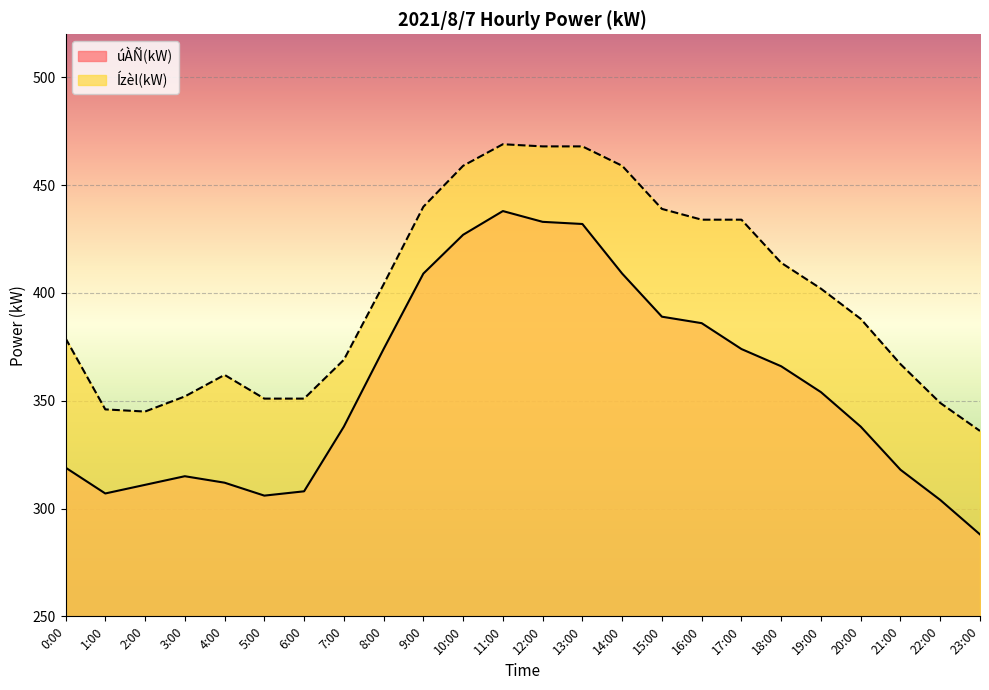

Rank the categories by Ízèl(kW) value from highest to lowest.

11:00, 12:00, 13:00, 10:00, 14:00, 9:00, 15:00, 16:00, 17:00, 18:00, 8:00, 19:00, 20:00, 0:00, 7:00, 21:00, 4:00, 3:00, 5:00, 6:00, 22:00, 1:00, 2:00, 23:00